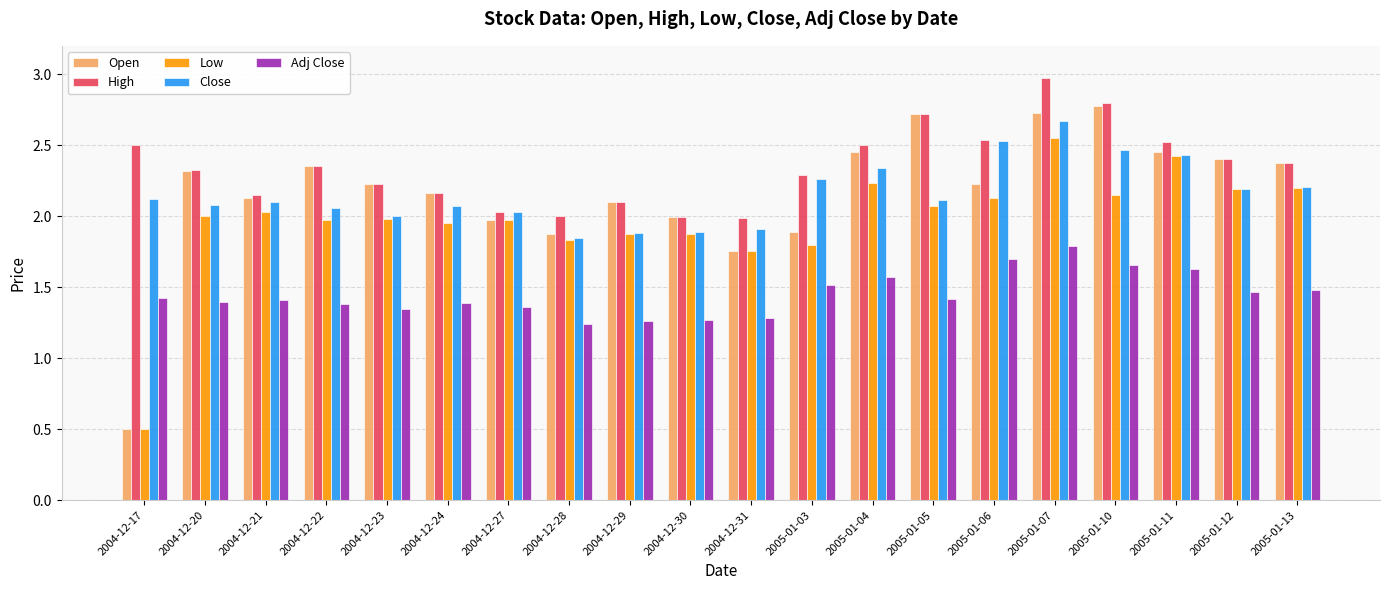

Where is Low nearest to the value 1?

2004-12-17